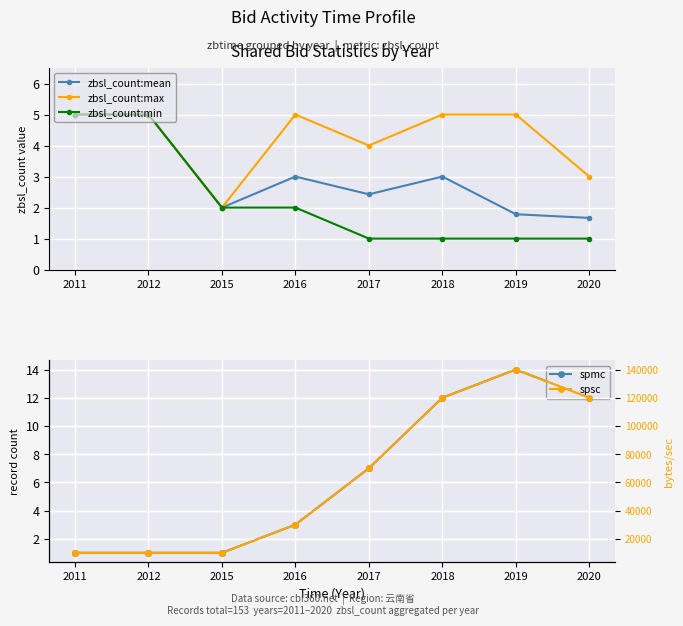

How many data points in zbsl_count:mean are less than 3?

4